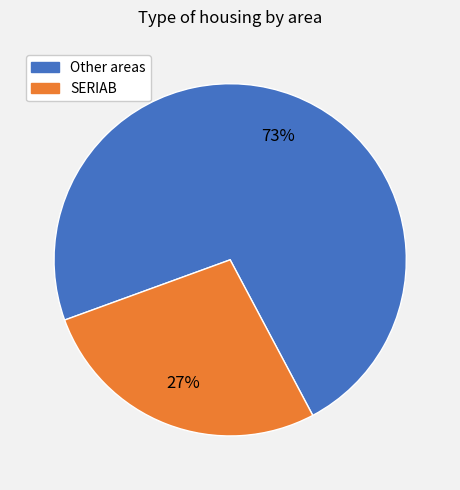

To the nearest percent, what is the difference between the largest and smallest slice percentages?

46%